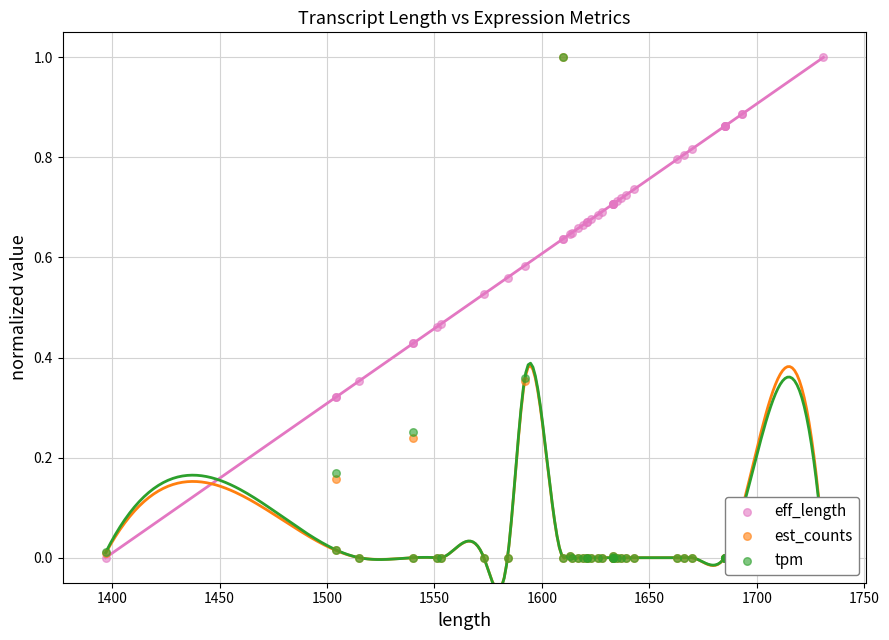

What are all the series names shown in the legend?

eff_length, est_counts, tpm